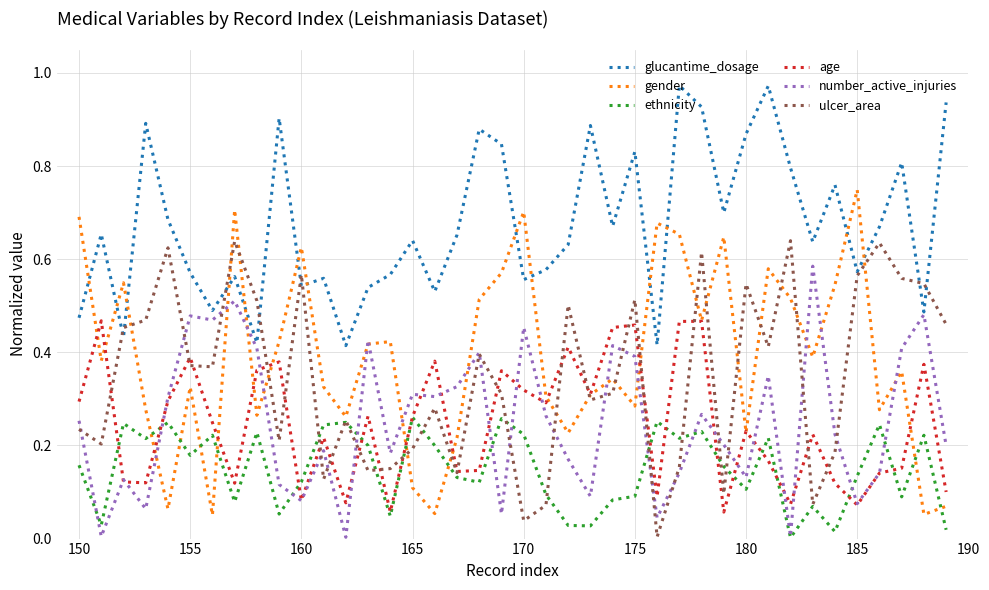

True or false: glucantime_dosage and age intersect in this chart.

False